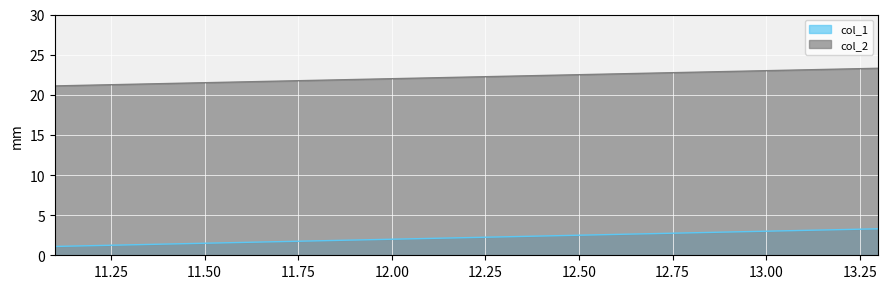

What is the label of the 1st point from the left?

11.1